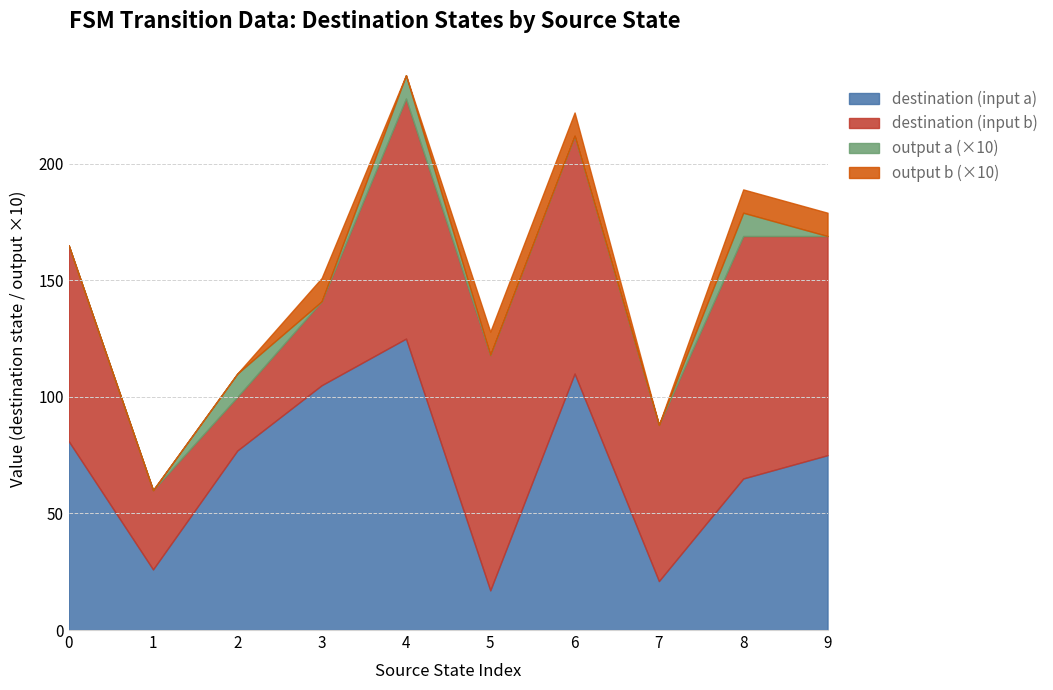

Between 19 and 12, which is larger?

19